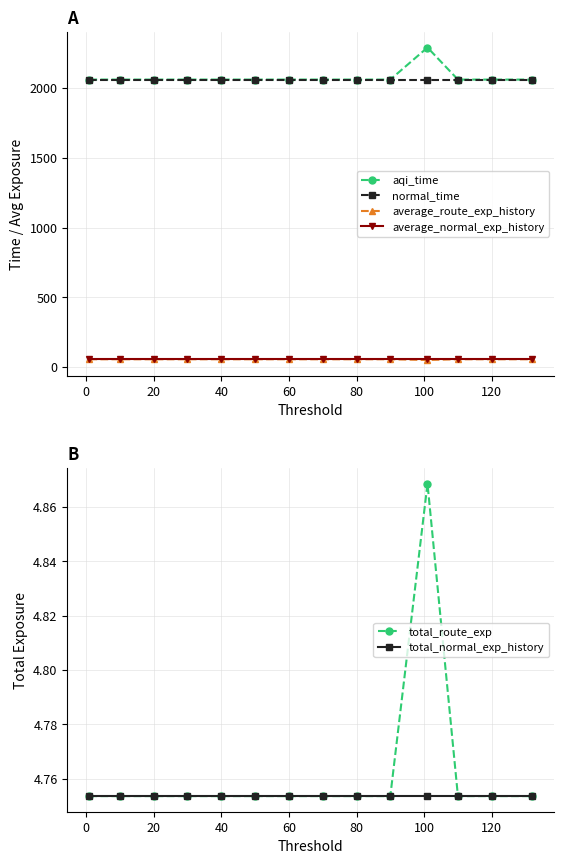

What is the minimum value for average_route_exp_history?

50.6